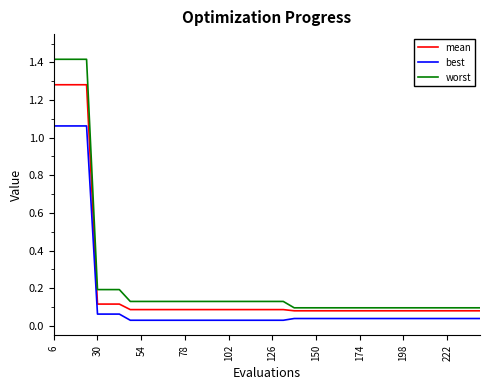

List the series in order of their peak value, highest first.

worst, mean, best